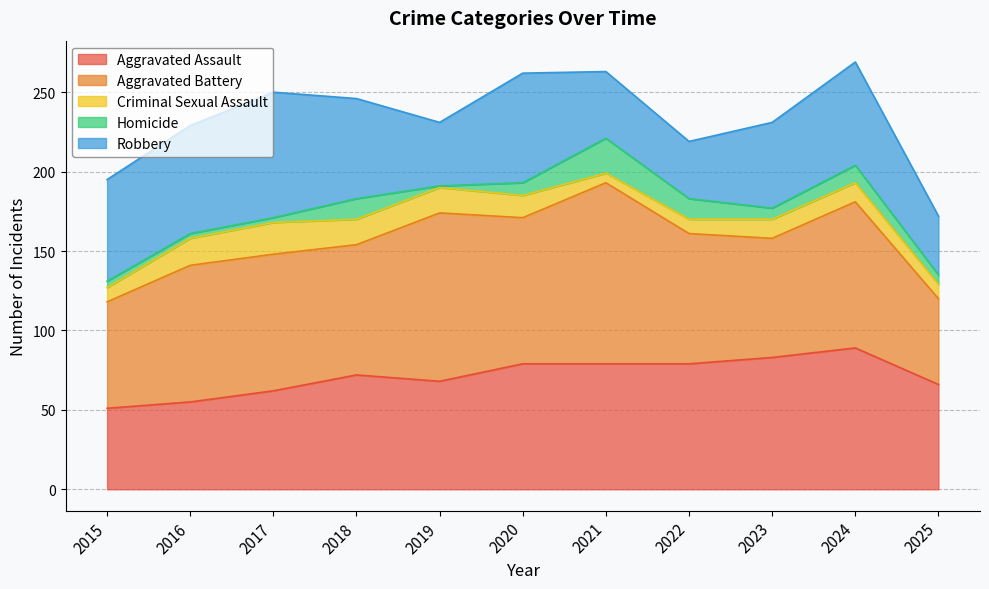

At how many categories does at least one series exceed 41?

11